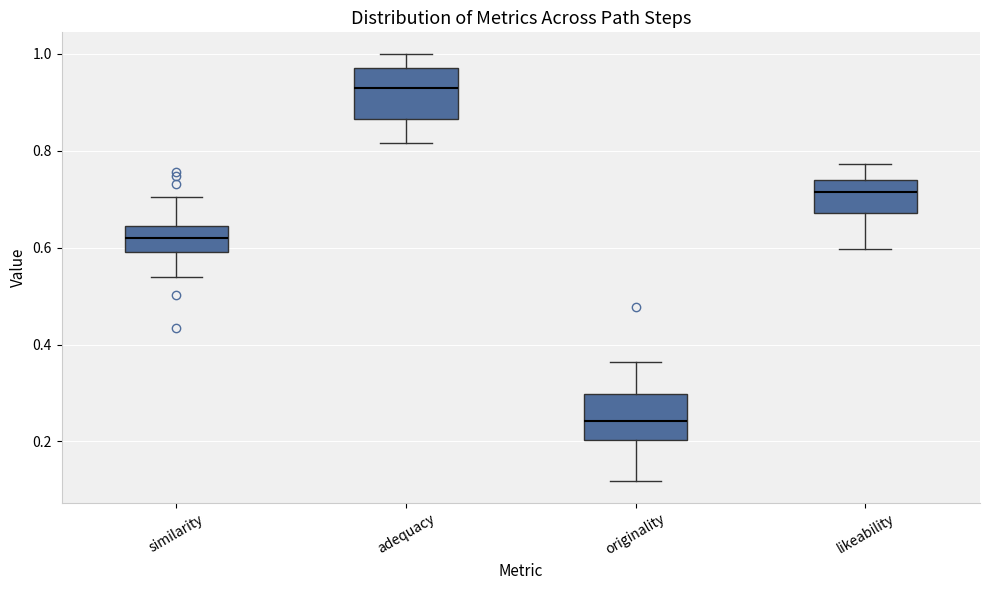

Reading left to right, transcribe this box plot: for each box, give where its median line is, the range the box spans, and where its two whiskers end, as read against the y-axis. The values are not printed on the chart, so give them approximately, as read against the axis.

similarity: median 0.62, box 0.60 to 0.64, whiskers 0.54 to 0.70
adequacy: median 0.92, box 0.86 to 0.98, whiskers 0.82 to 1.00
originality: median 0.24, box 0.20 to 0.30, whiskers 0.12 to 0.36
likeability: median 0.72, box 0.68 to 0.74, whiskers 0.60 to 0.78